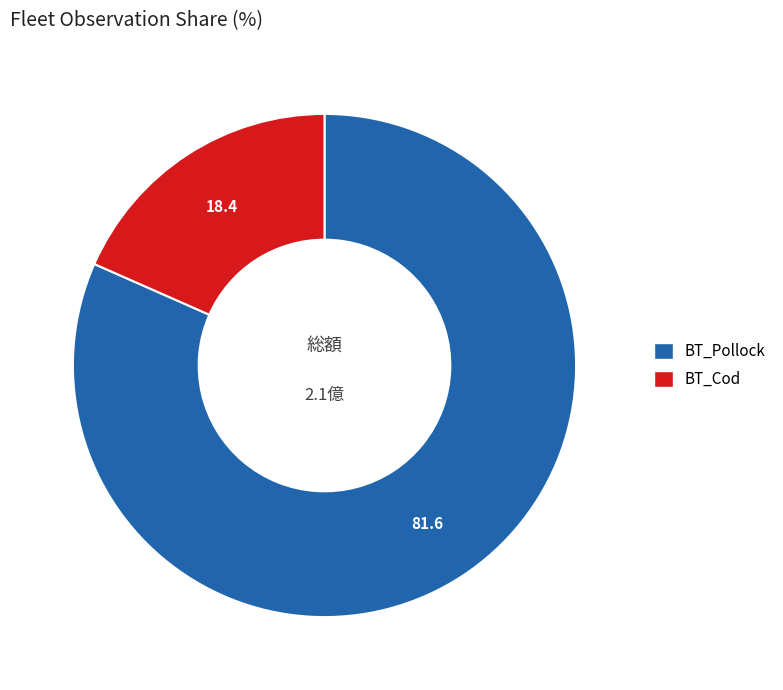

Is the sum of BT_Cod and BT_Pollock greater than half?

Yes